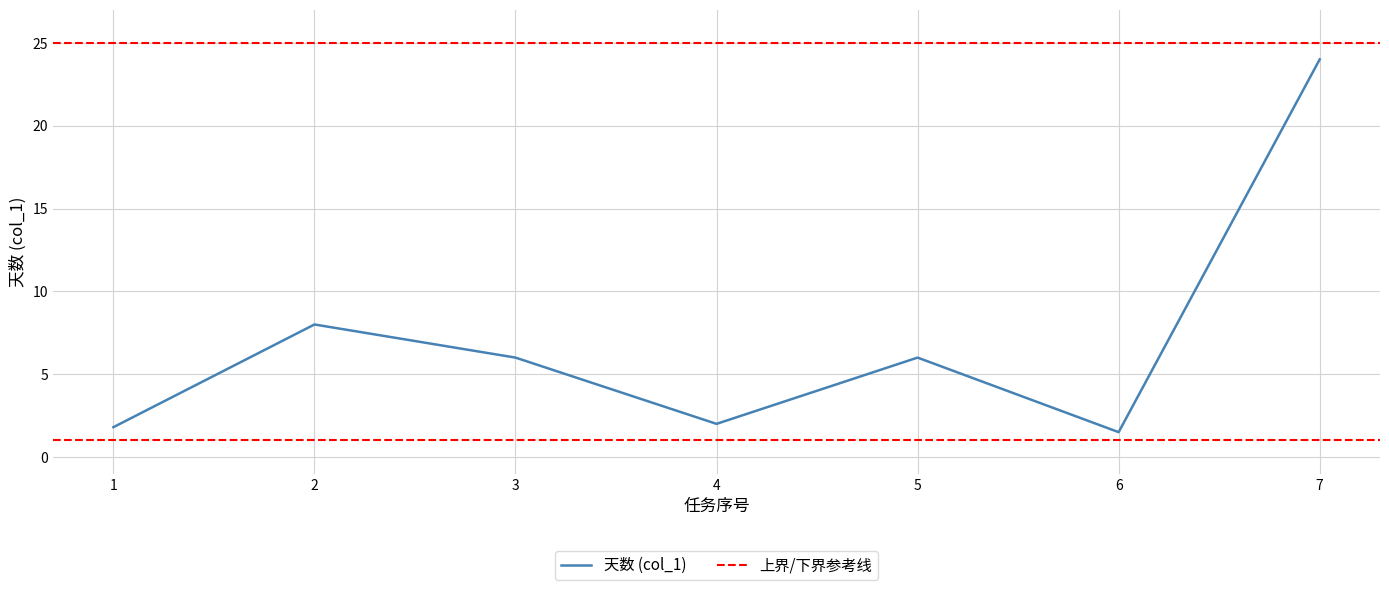

Reading left to right, list all the values displayed in this chart.

1.8	8.0	6.0	2.0	6.0	1.5	24.0